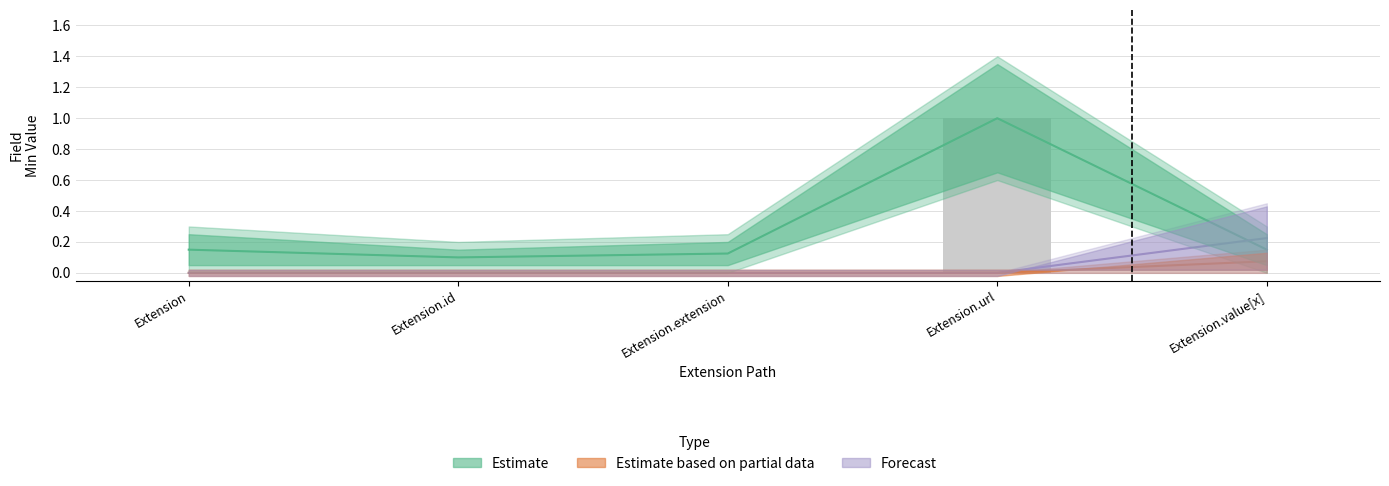

Between Extension.id and Extension.value[x], which is larger?

Extension.value[x]